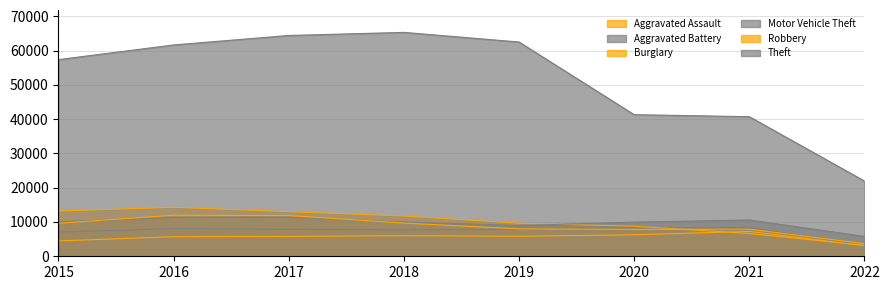

Reading left to right, extract all data points from this chart.

Aggravated Assault: 2015=4480	2016=5712	2017=5793	2018=6001	2019=5840	2020=6263	2021=7240	2022=3111
Aggravated Battery: 2015=7018	2016=8085	2017=7845	2018=7735	2019=7857	2020=8319	2021=8348	2022=3199
Burglary: 2015=13184	2016=14289	2017=13001	2018=11746	2019=9639	2020=8753	2021=6652	2022=3189
Motor Vehicle Theft: 2015=10068	2016=11286	2017=11380	2018=9983	2019=8978	2020=9953	2021=10588	2022=5786
Robbery: 2015=9638	2016=11960	2017=11880	2018=9679	2019=7994	2020=7855	2021=7919	2022=3651
Theft: 2015=57347	2016=61617	2017=64380	2018=65281	2019=62476	2020=41285	2021=40703	2022=21934